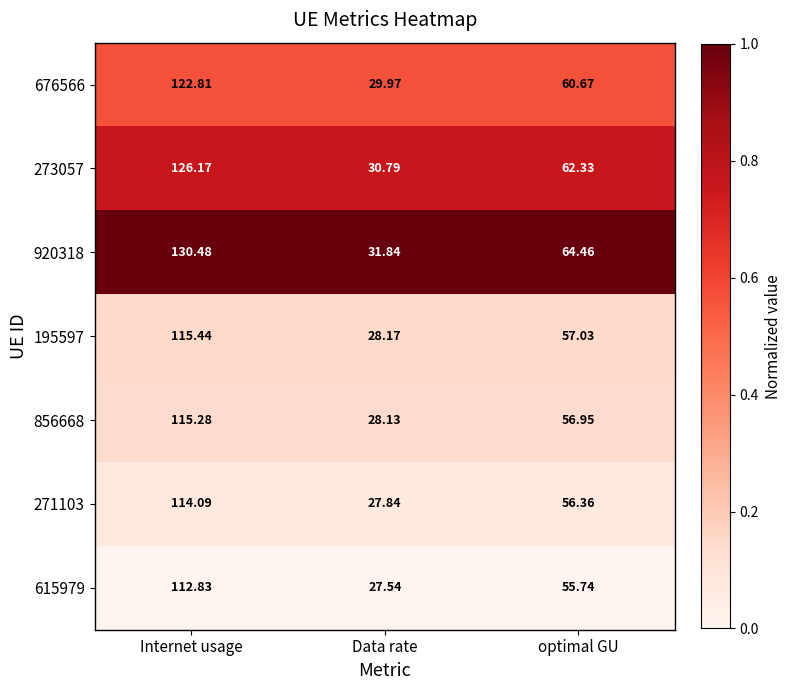

Which series has the largest range (max minus min)?

920318